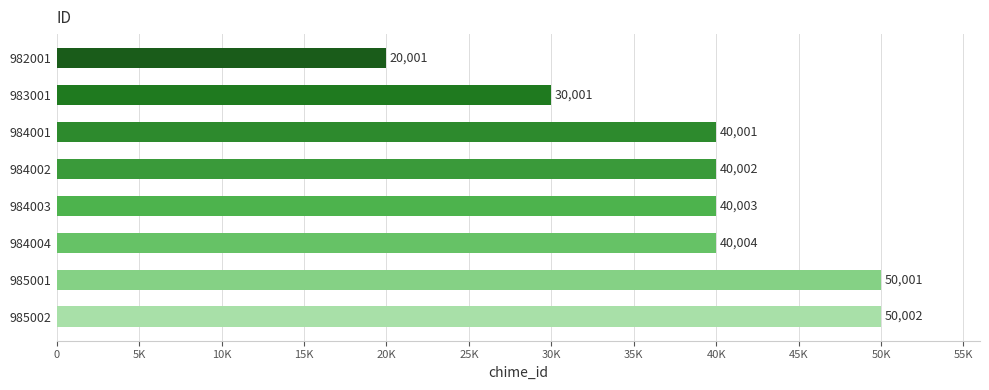

List the labels in order of value, largest first.

985002, 985001, 984004, 984003, 984002, 984001, 983001, 982001